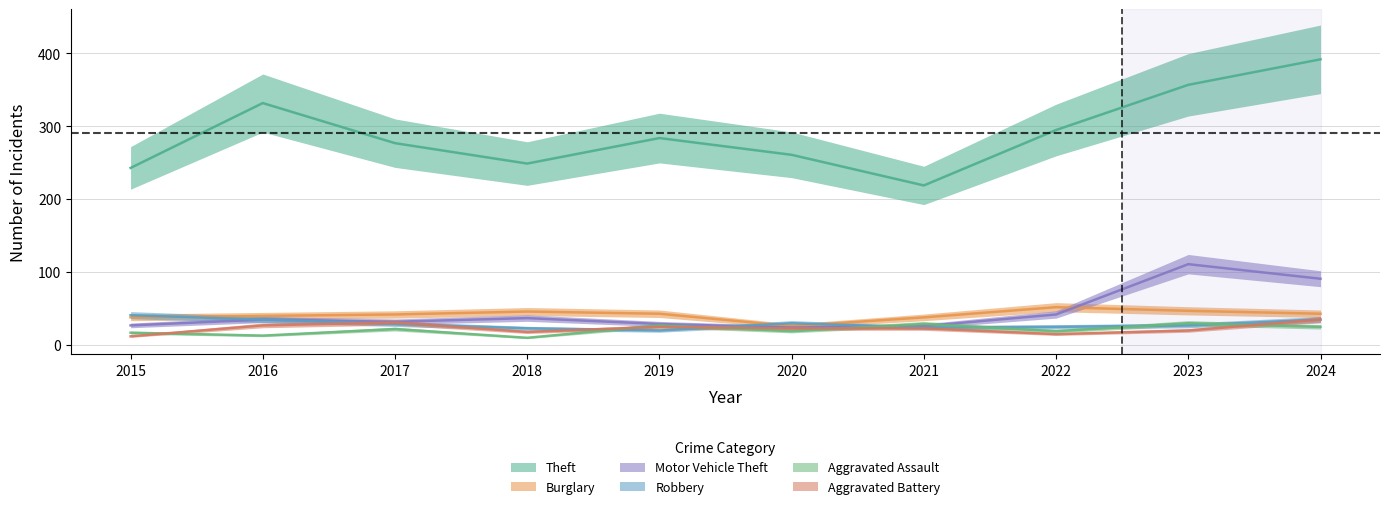

Does the chart have visible grid lines?

Yes